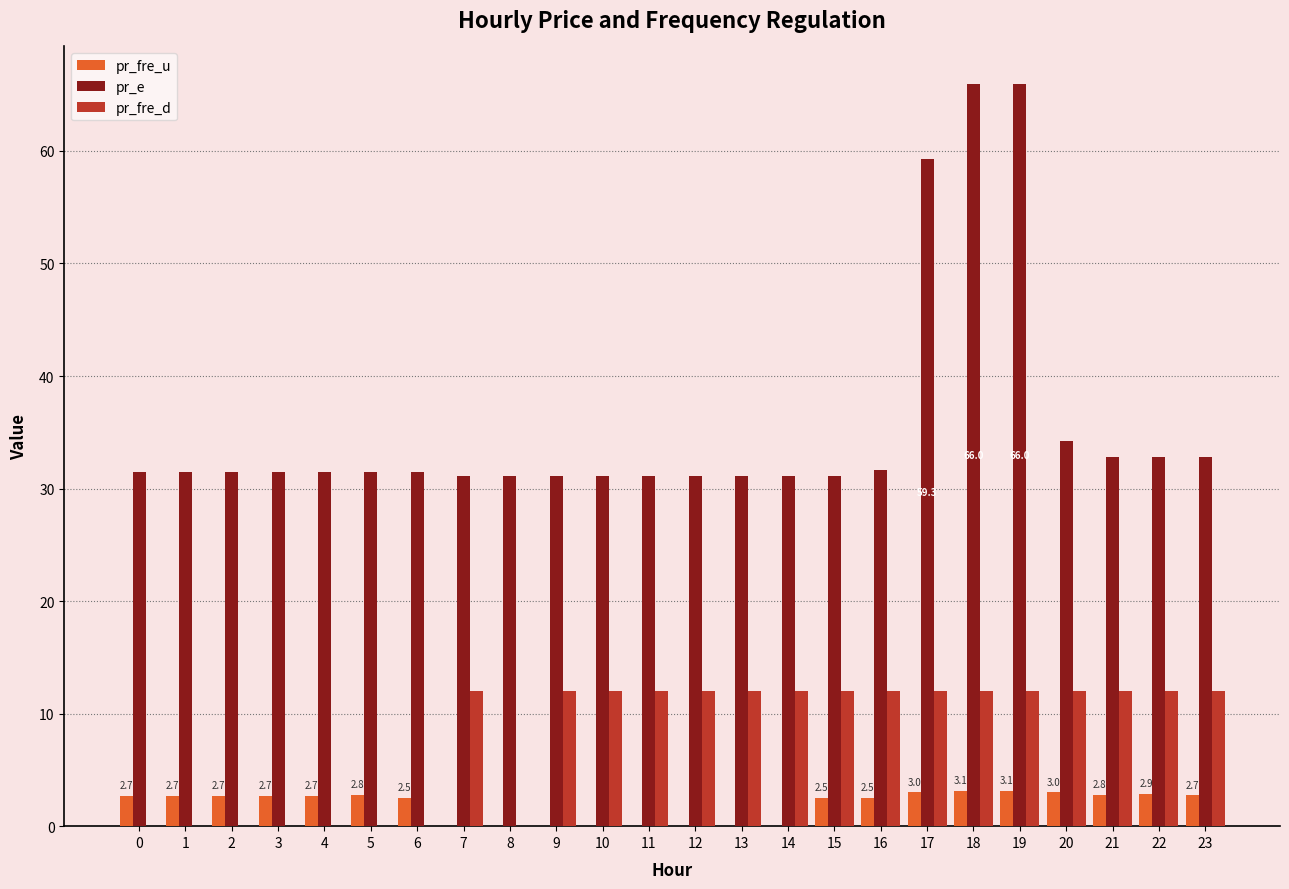

Which series has the largest total across all categories?

pr_e